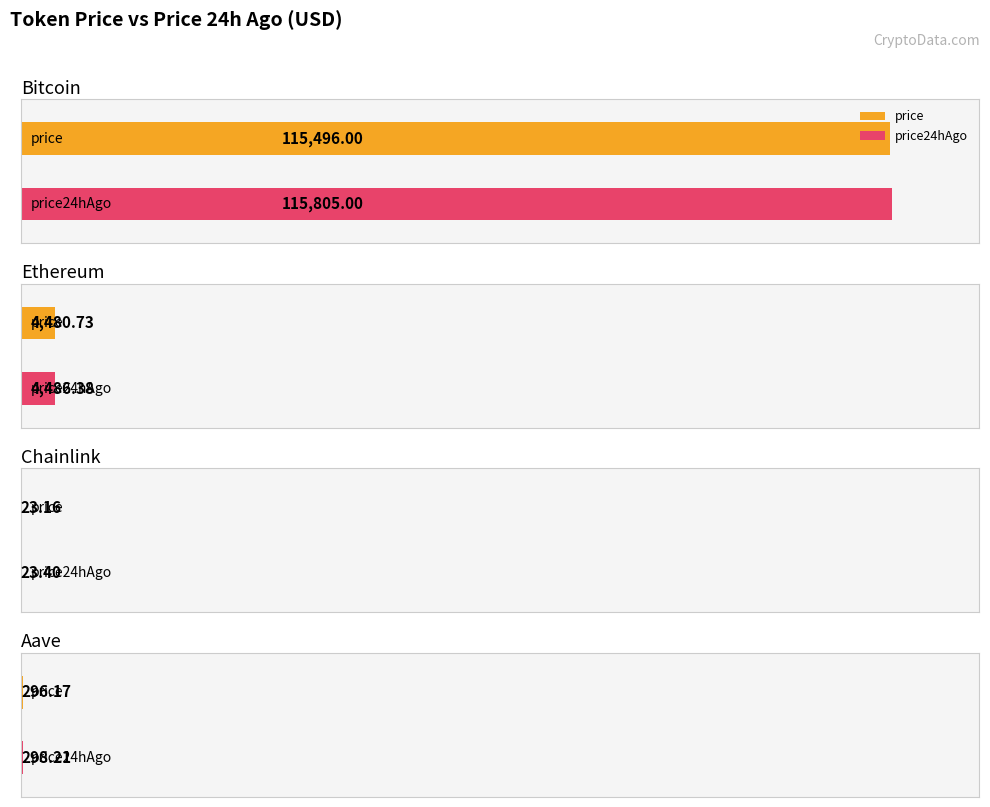

Rank the categories by price24hAgo value from highest to lowest.

Bitcoin, Ethereum, Aave, Chainlink